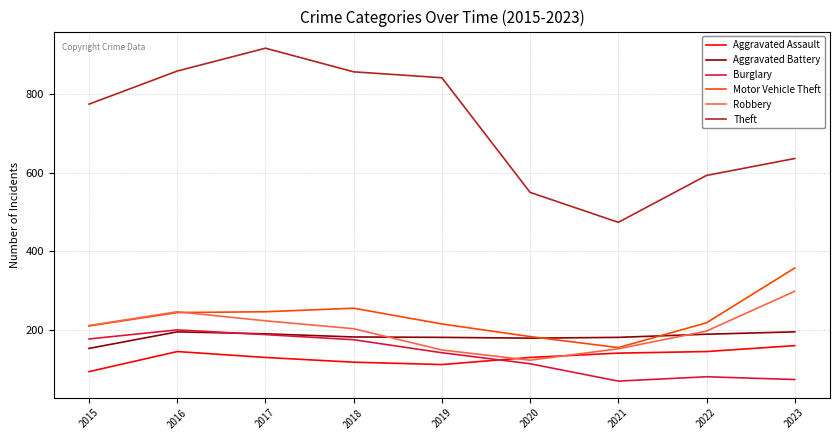

What are all the series names shown in the legend?

Aggravated Assault, Aggravated Battery, Burglary, Motor Vehicle Theft, Robbery, Theft